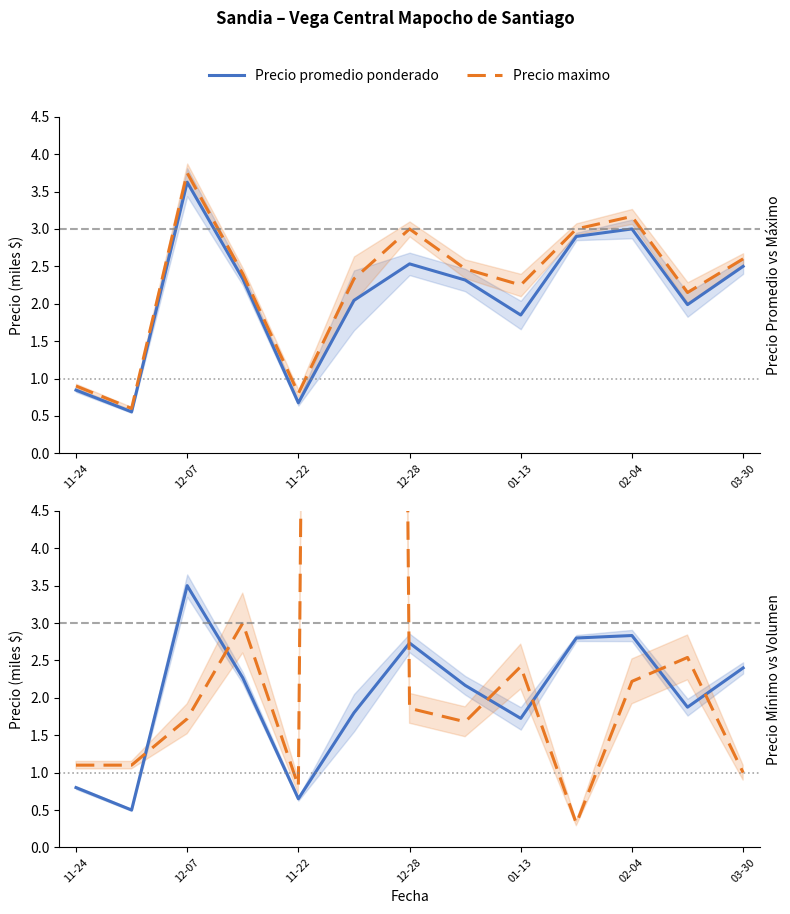

The value of Precio promedio ponderado at 11-22 is 0.7. True or false?

True